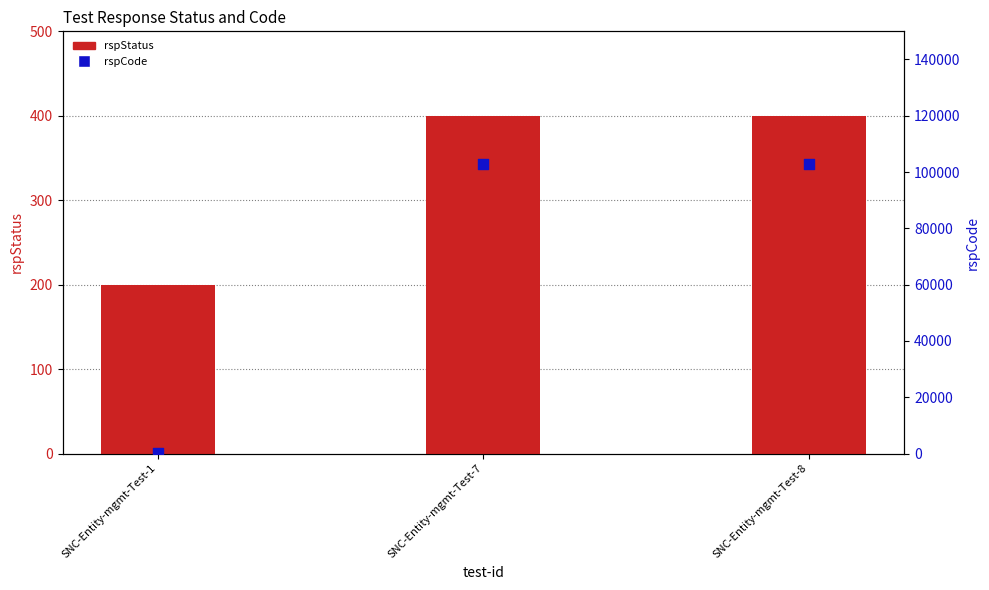

At how many categories does at least one series exceed 78810?

2